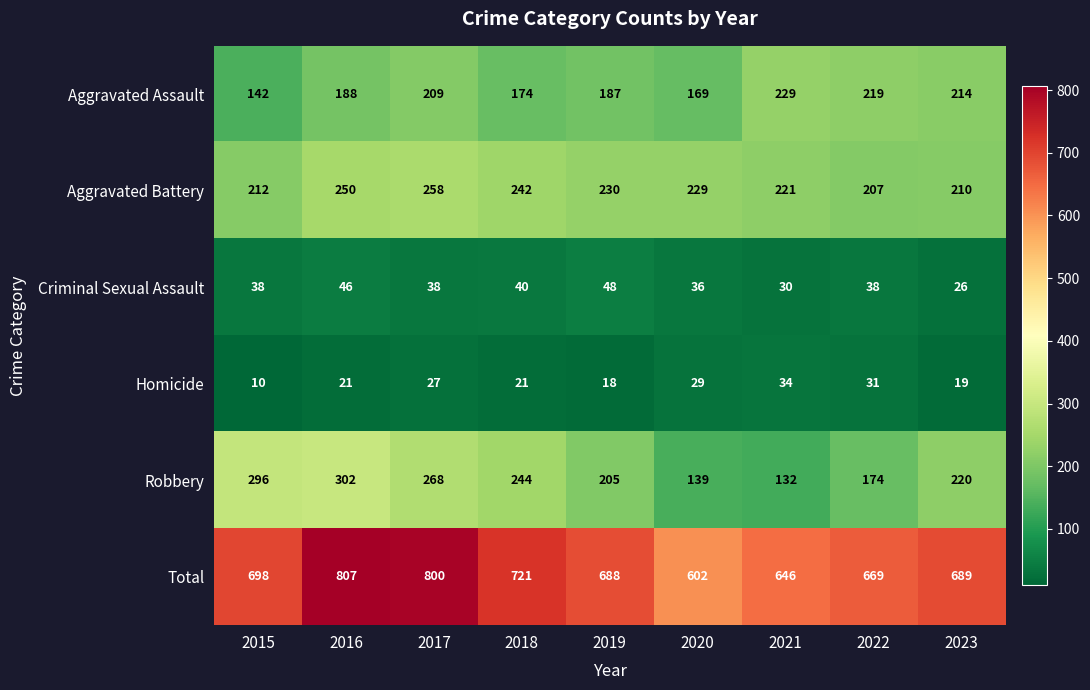

What is the greatest value displayed?

807